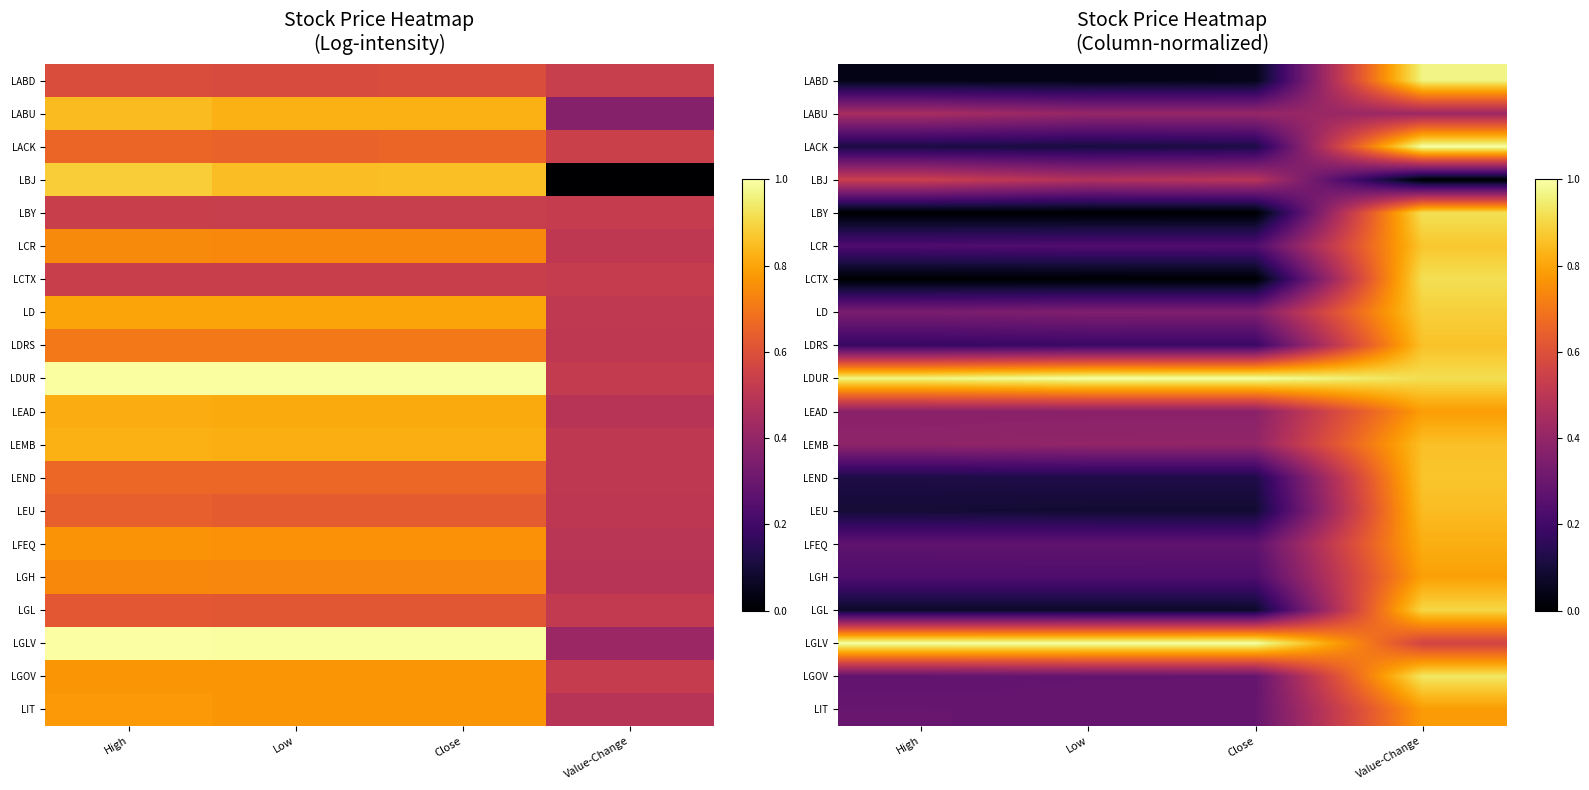

What is the minimum value for LIT?

0.3